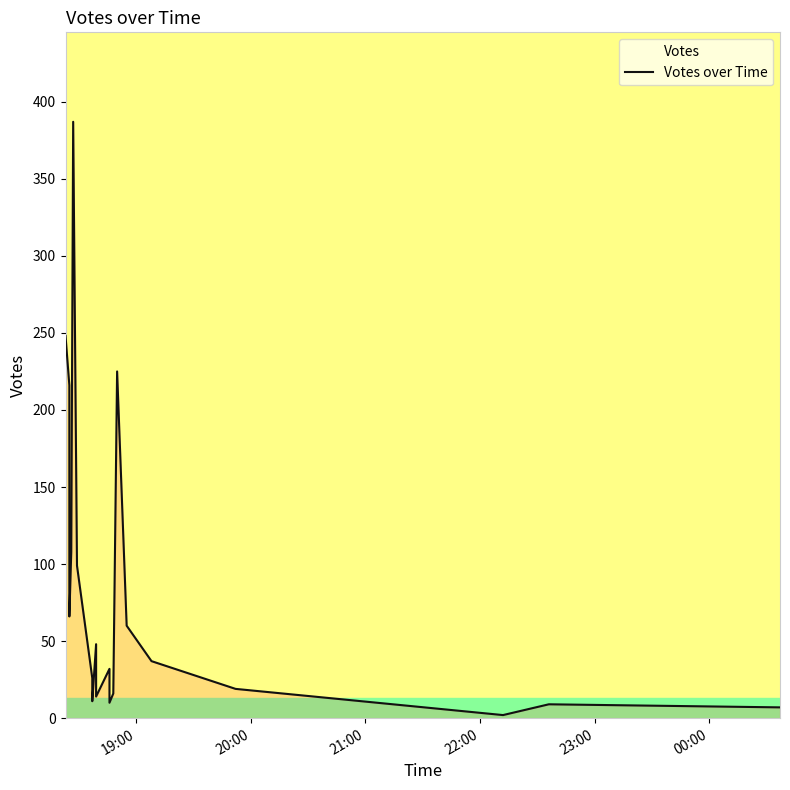

At which label does the data first exceed 37?

19:00